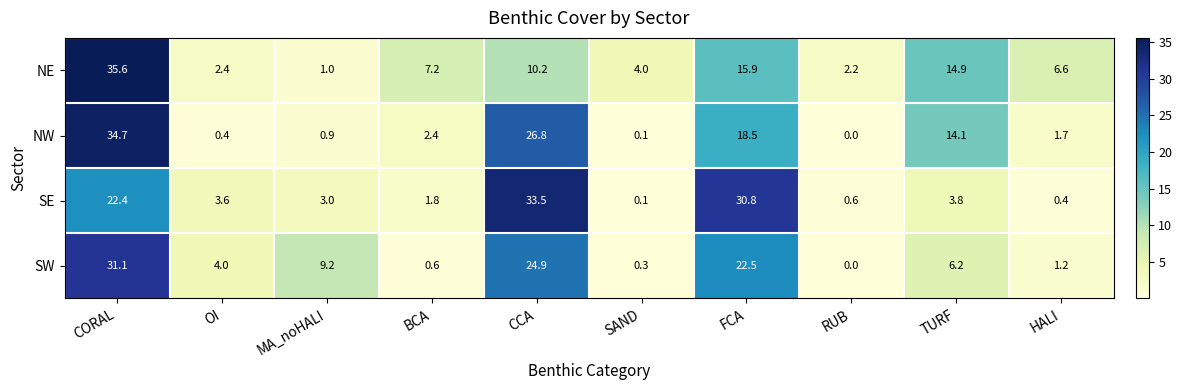

What is the total value across all series at SAND?

4.5